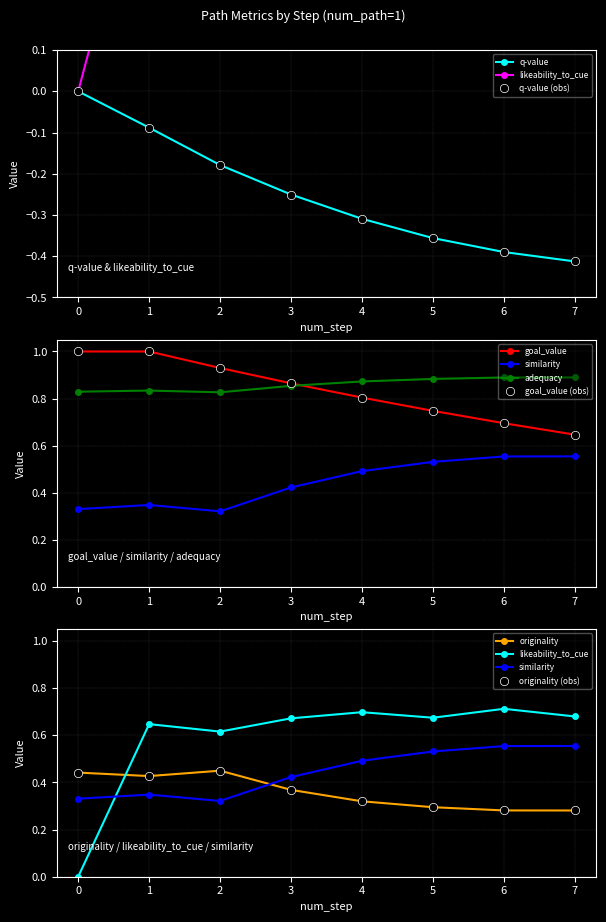

True or false: q-value and adequacy intersect in this chart.

False